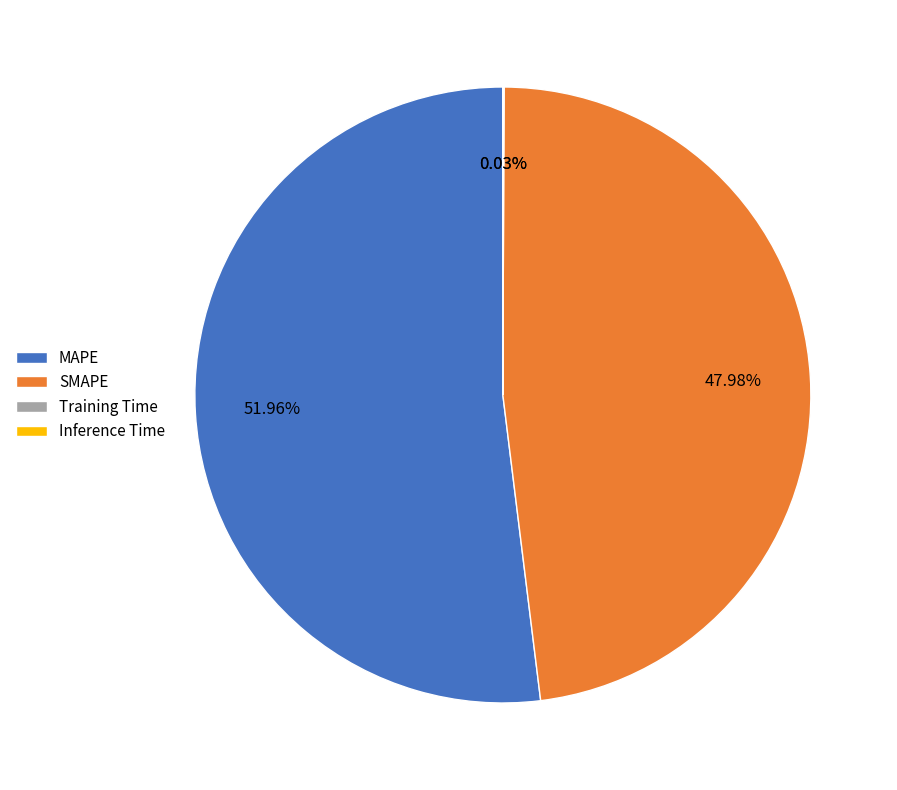

Which slice is the largest?

MAPE